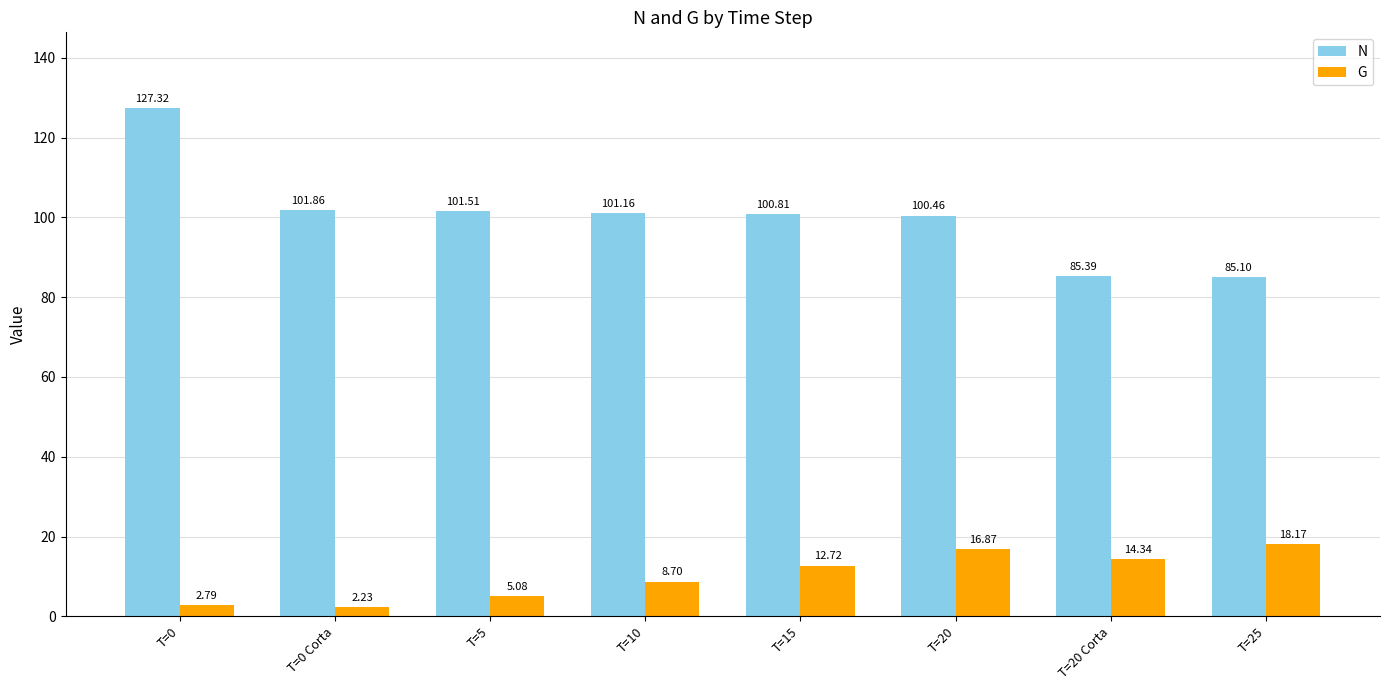

List the labels in order of N value, largest first.

T=0, T=0 Corta, T=5, T=10, T=15, T=20, T=20 Corta, T=25